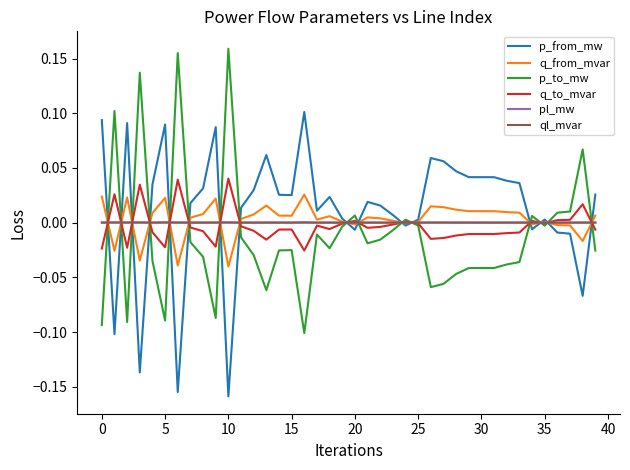

In p_to_mw, how many points are lower than both neighbors (excluding endpoints)?

9